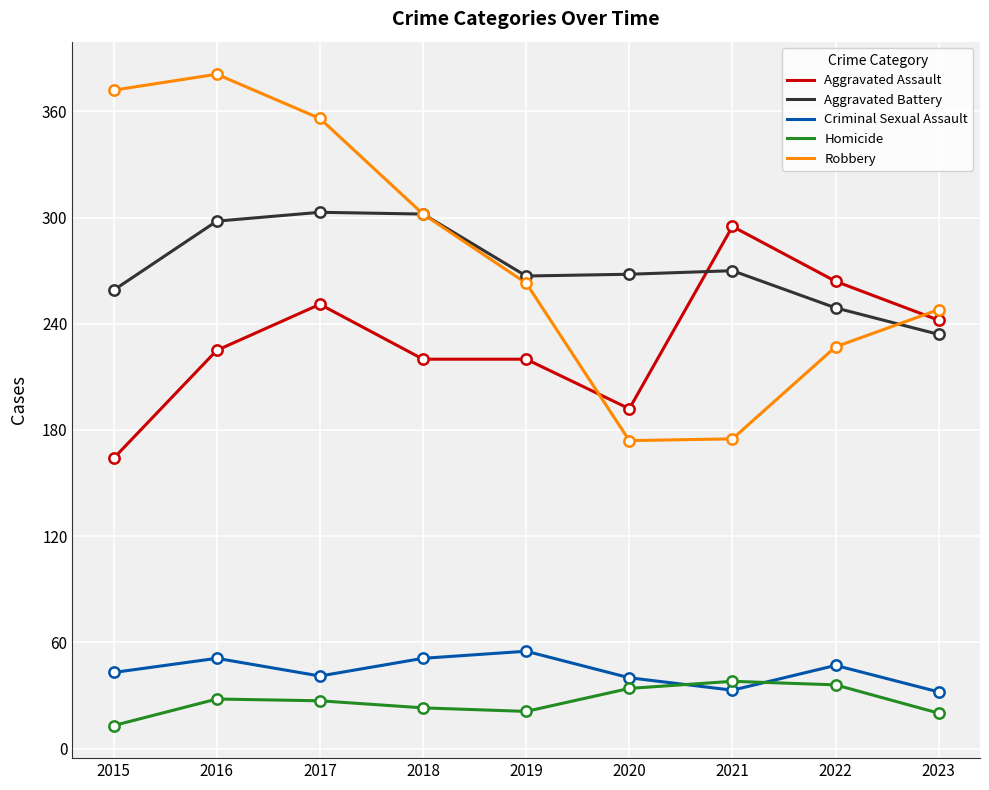

Which series changed the most between 2018 and 2021?

Robbery